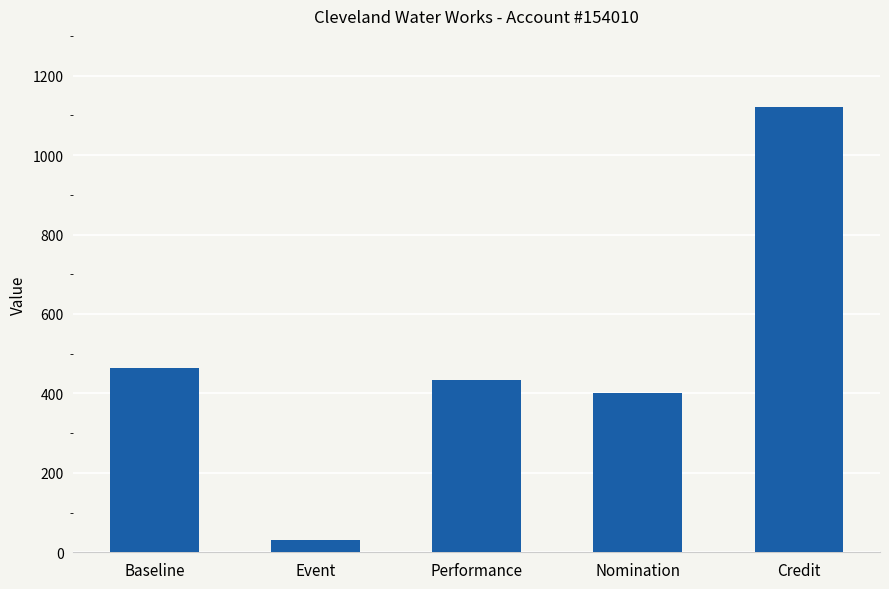

How many bars are there in total?

5